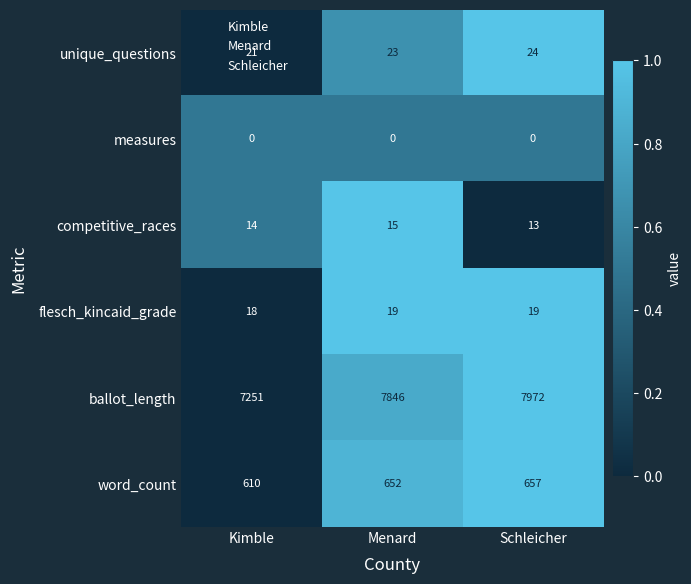

At which category is the sum across all series the highest?

Schleicher